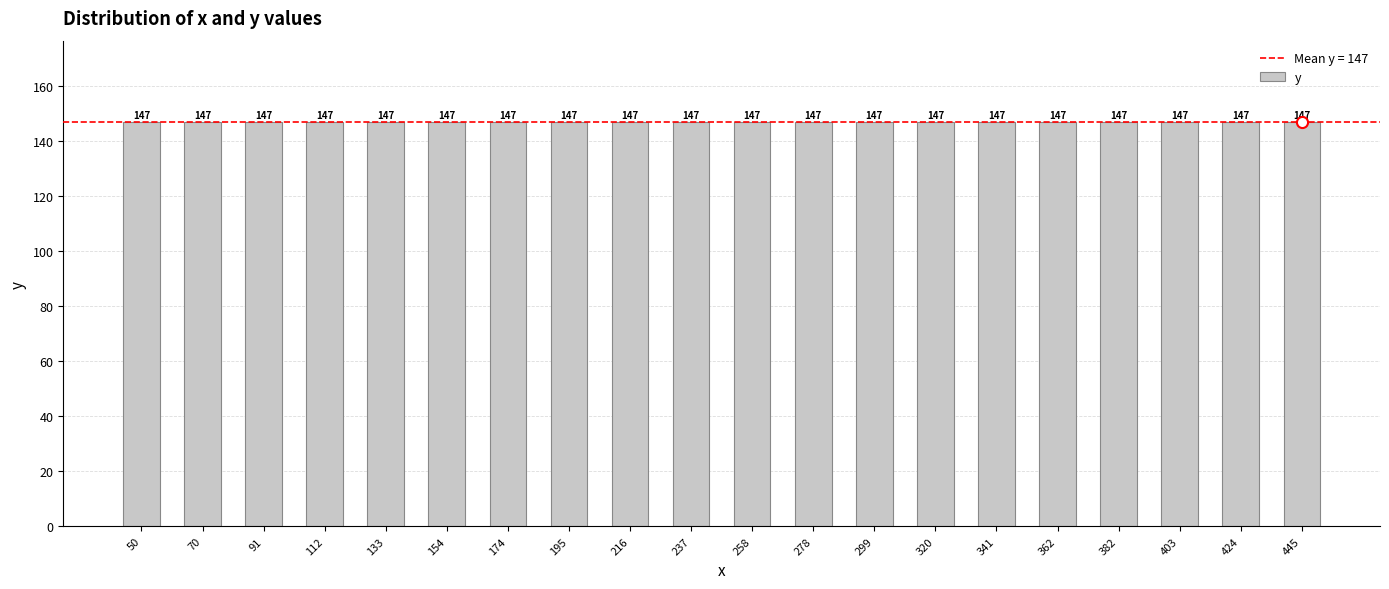

What is the sum of all y values?

2940